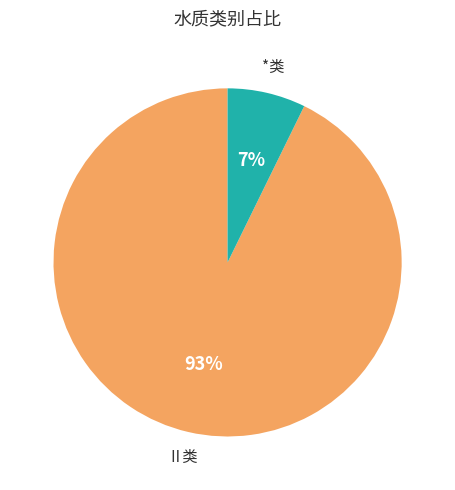

Does any single category account for the majority?

Yes